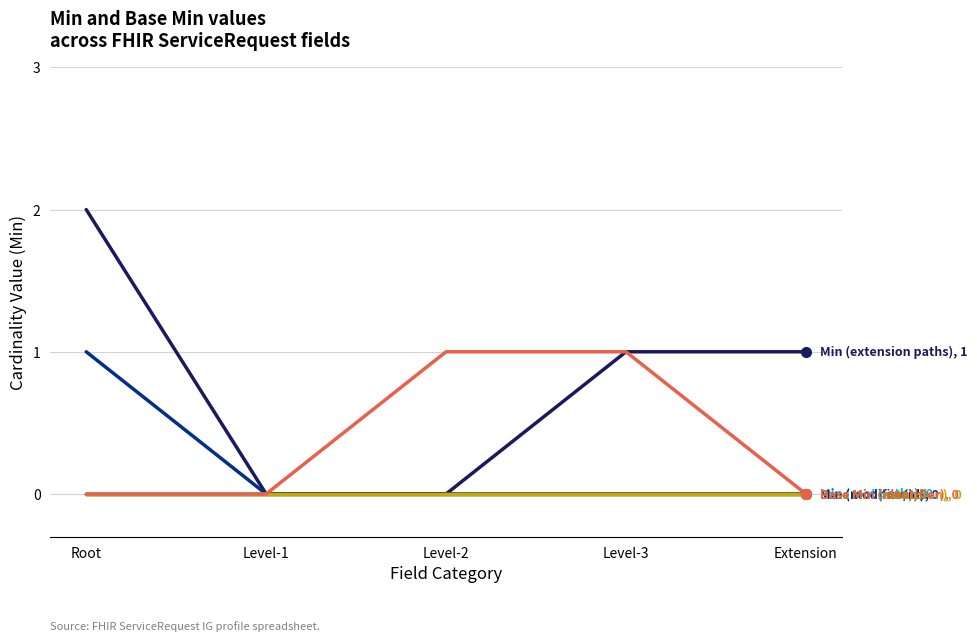

Does the chart have visible grid lines?

Yes